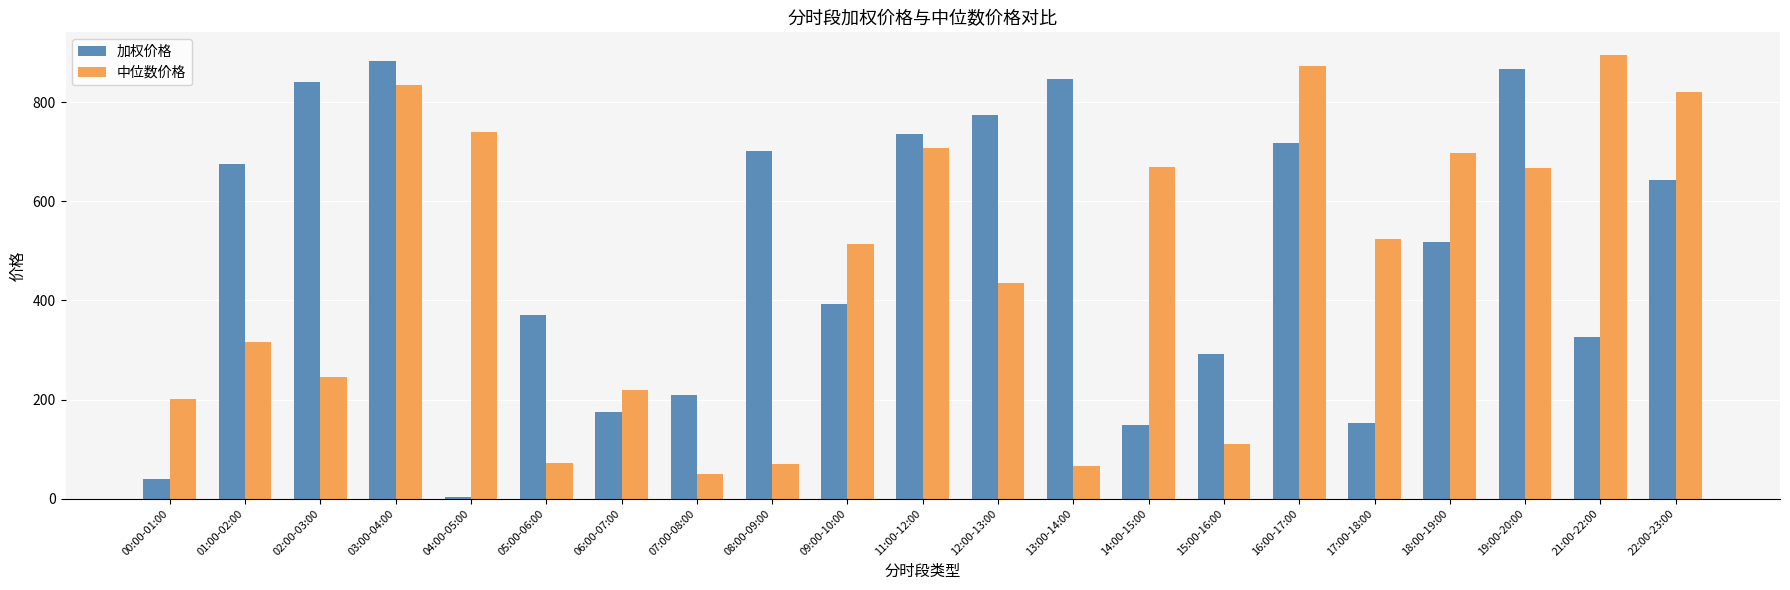

Are the bars horizontal?

No